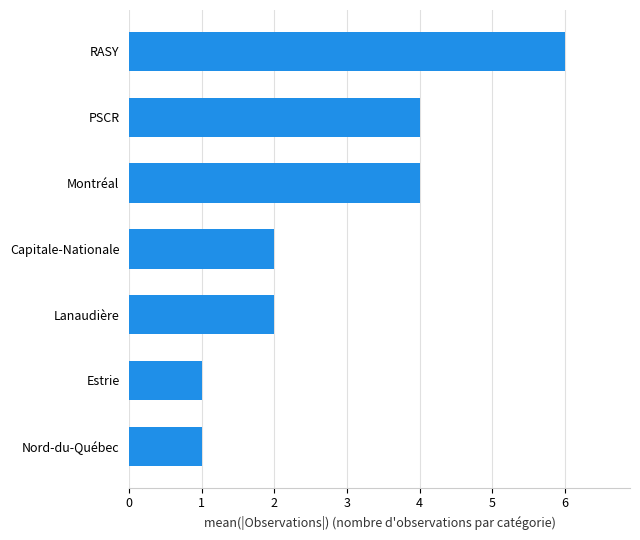

Reading bottom to top, what are all the values shown in this chart?

1	1	2	2	4	4	6